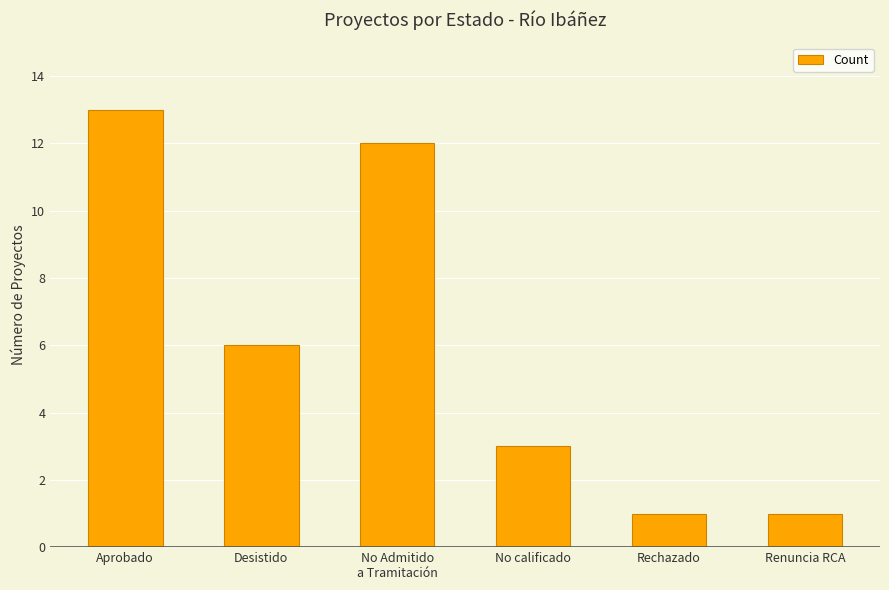

What is the difference between the maximum and minimum values?

12